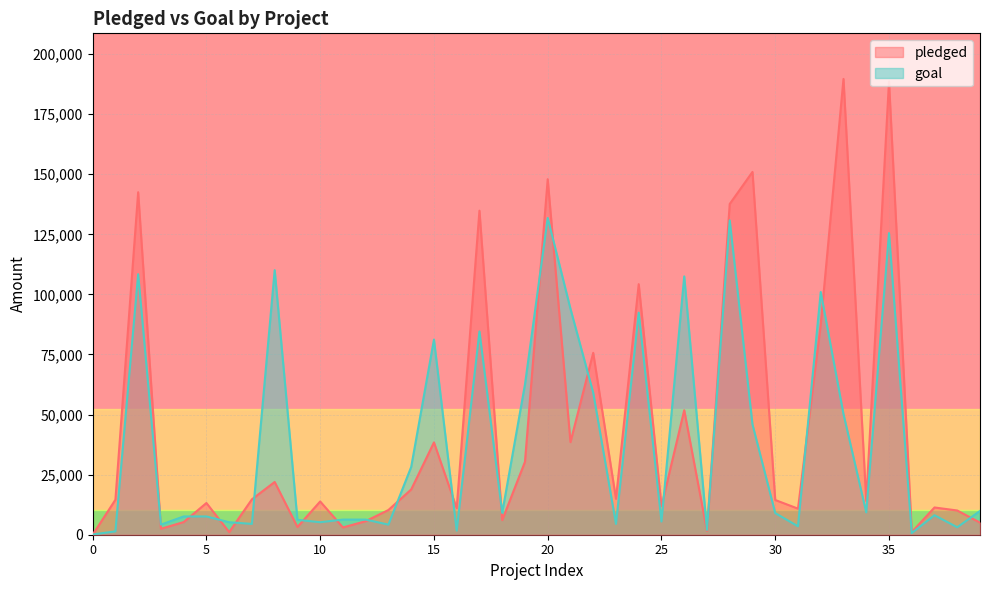

Rank the series by their average value, from lowest to highest.

goal, pledged